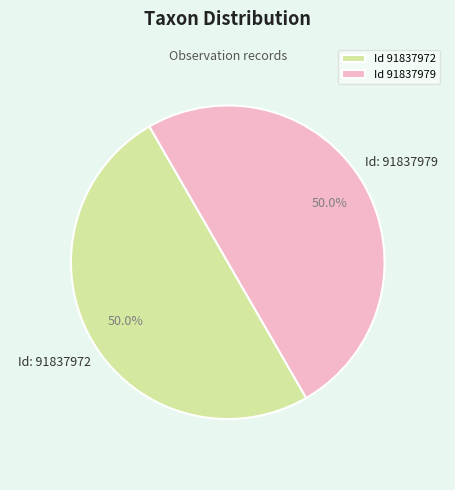

How many slices are in this pie chart?

2